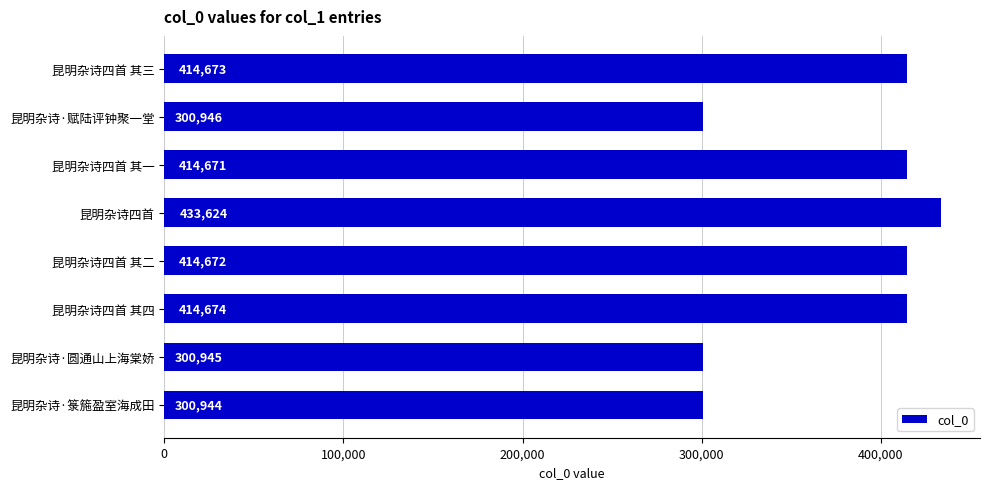

What is the change in value from 昆明杂诗·圆通山上海棠娇 to 昆明杂诗四首 其二?

+113727